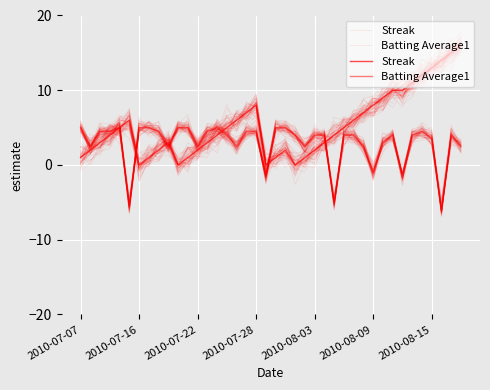

Which category has the lowest value in the Streak series?

2010-07-16